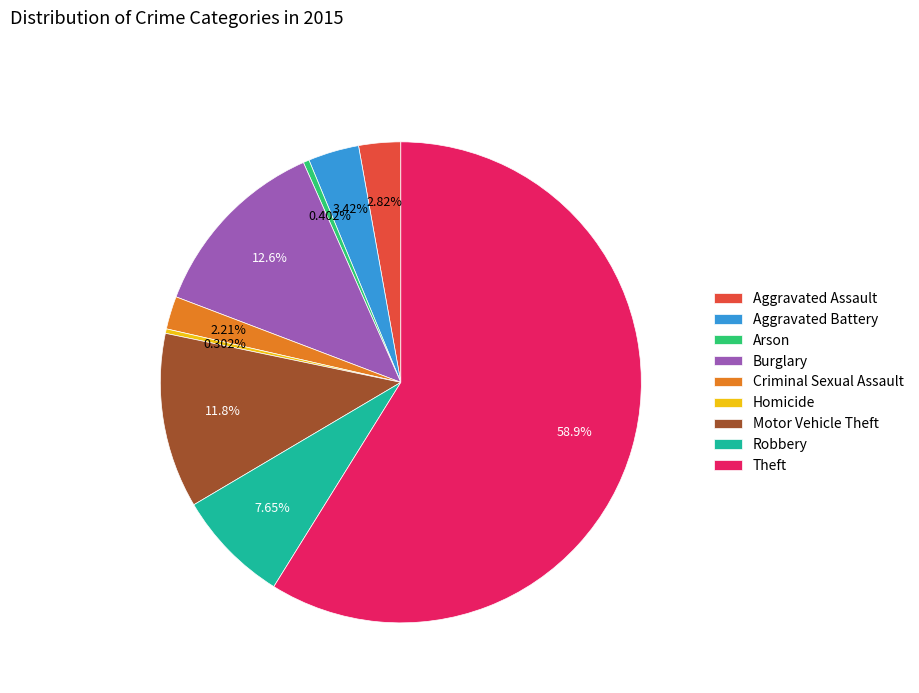

Which slice is the largest?

Theft